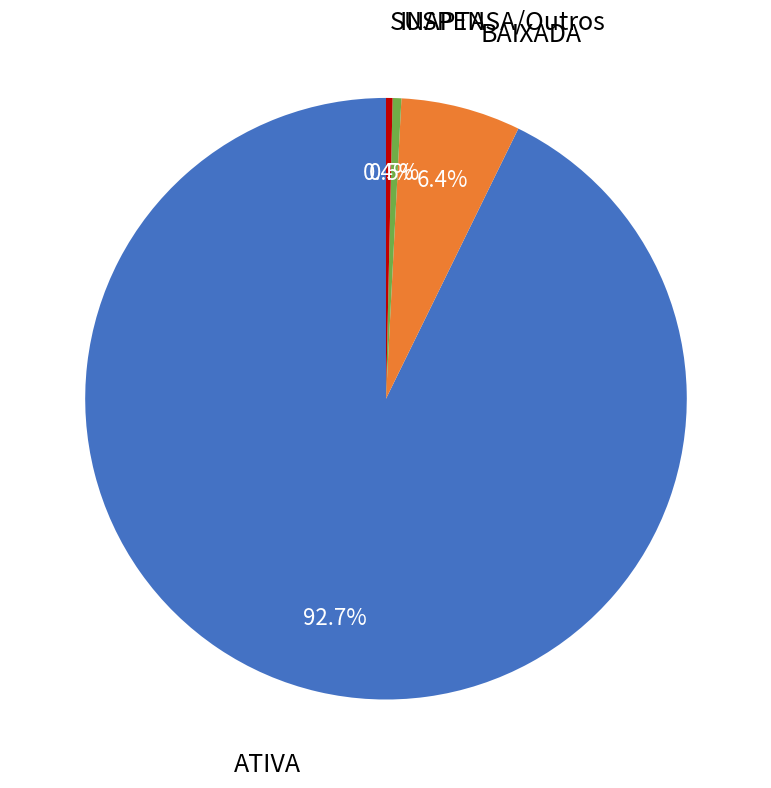

True or false: ATIVA accounts for 93% of the total.

True